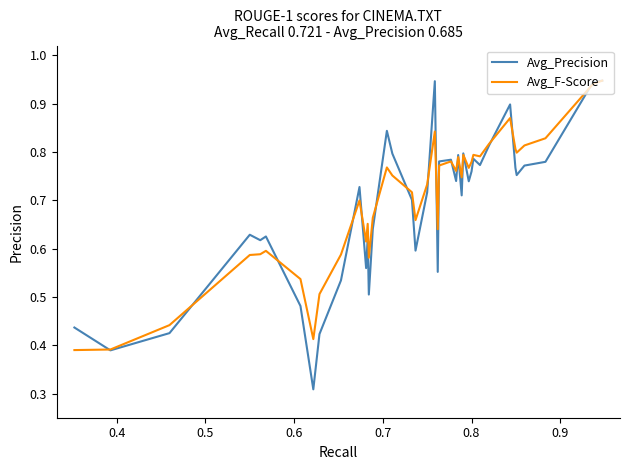

In Avg_F-Score, how many points are higher than both neighbors (excluding endpoints)?

10